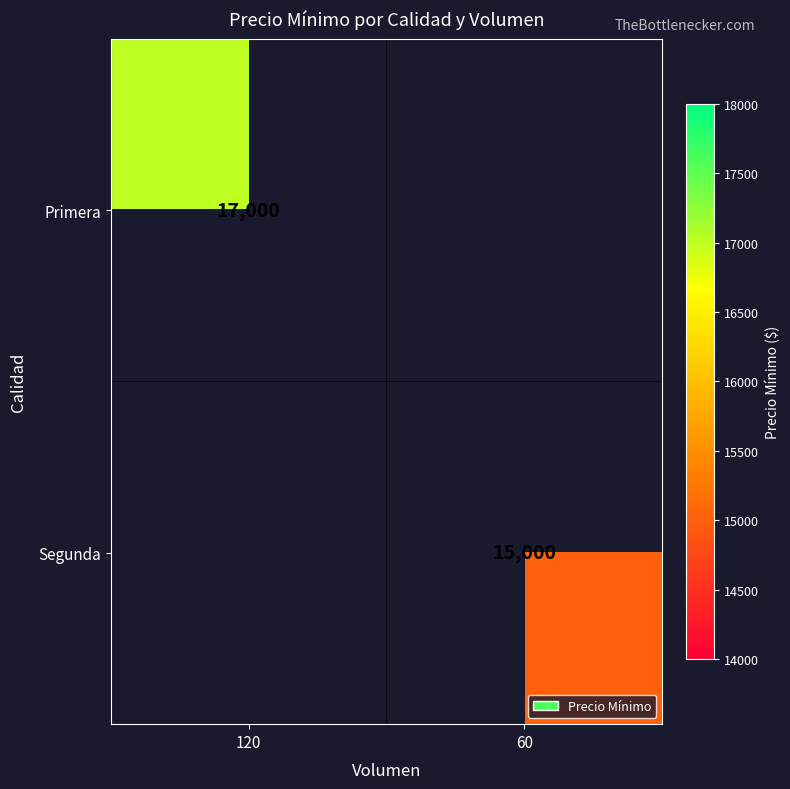

Is it true that Segunda equals 24650 at 60?

False